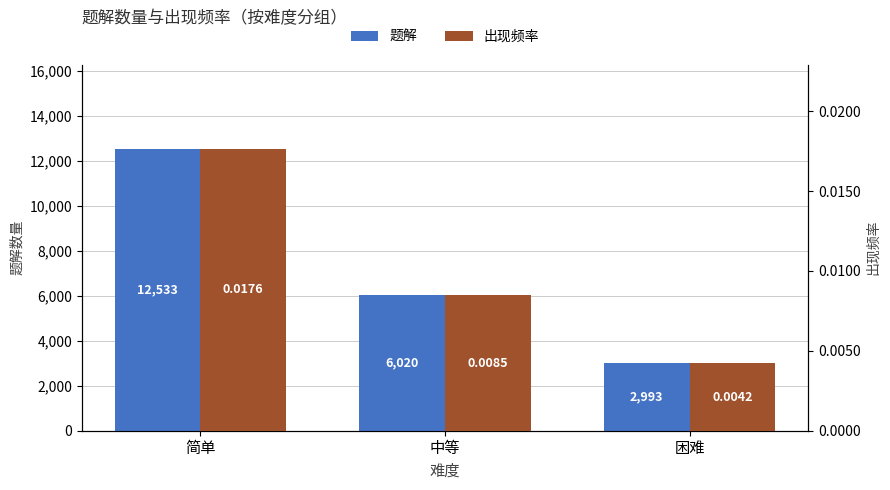

At which category is the sum across all series the highest?

简单